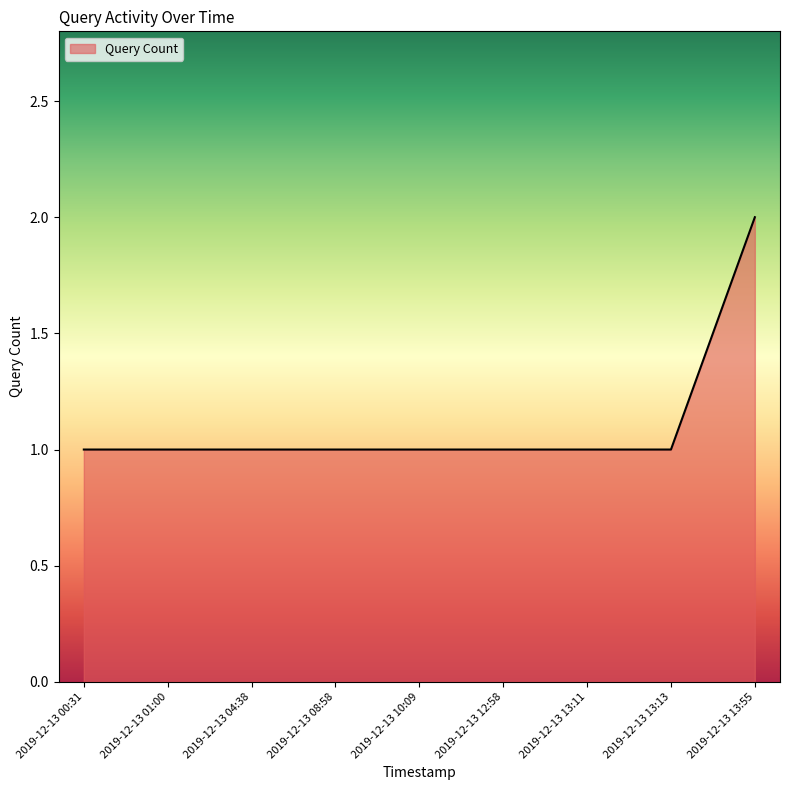

Approximately how many times larger is the value at 2019-12-13 12:58 compared to 2019-12-13 13:13?

1.0